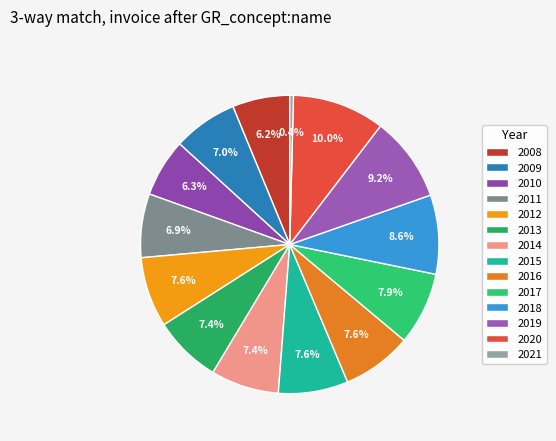

Is it true that 2015 is 8% of the pie?

True